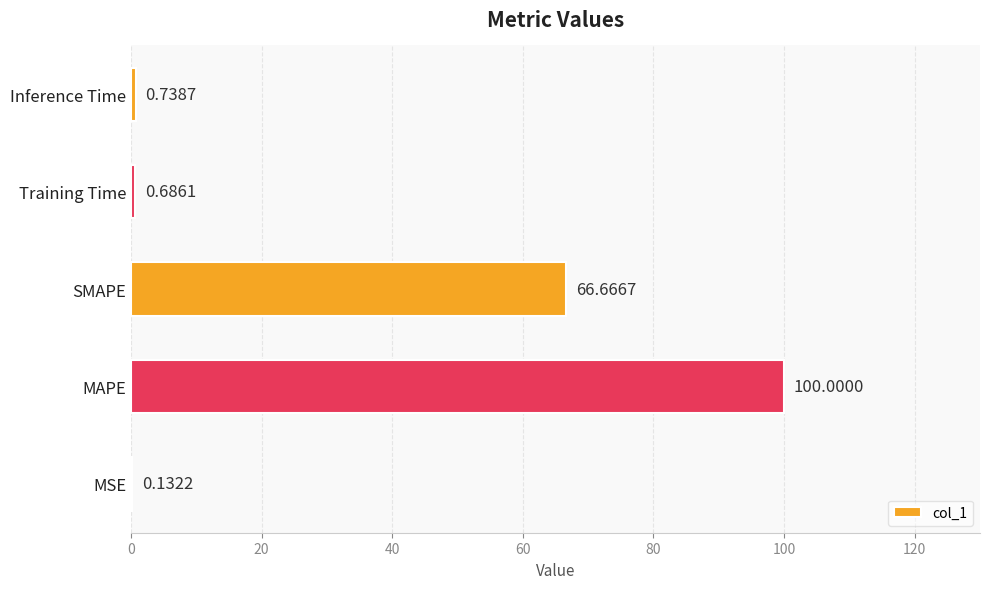

What is the sum of the values at SMAPE and MSE?

66.8